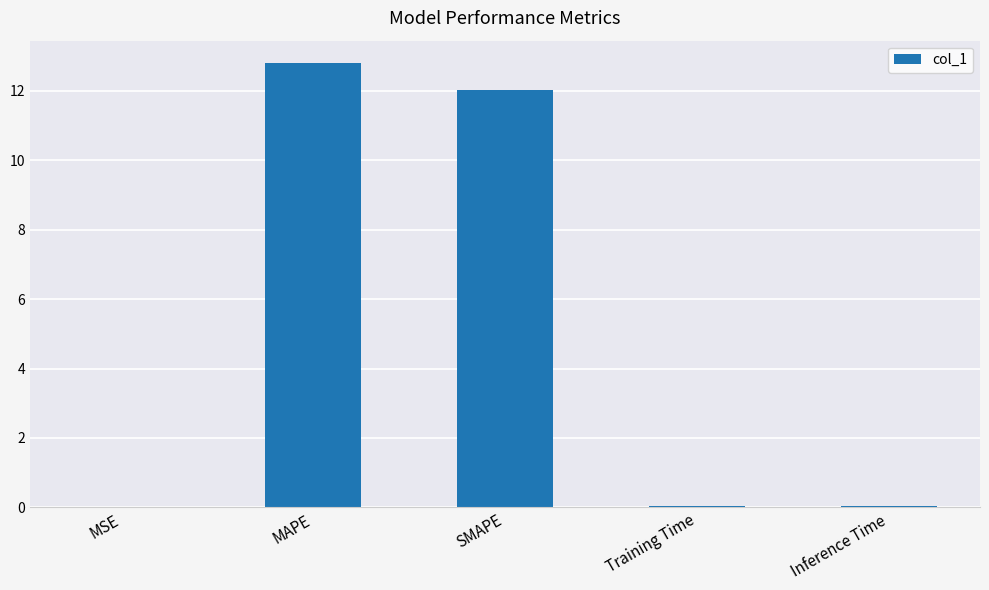

What is the maximum value shown in the chart?

12.8